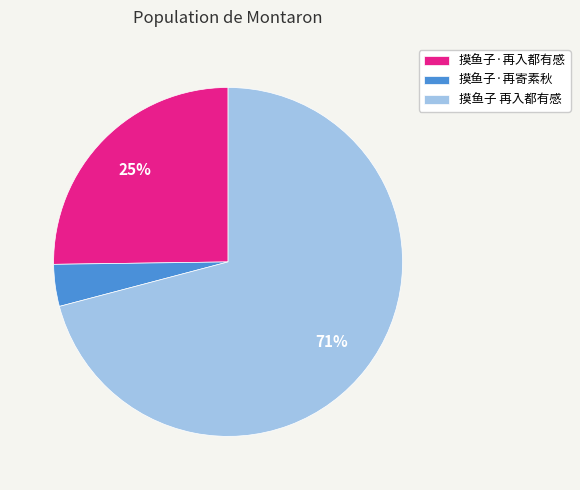

To the nearest percent, what is the difference between the largest and smallest slice percentages?

67%